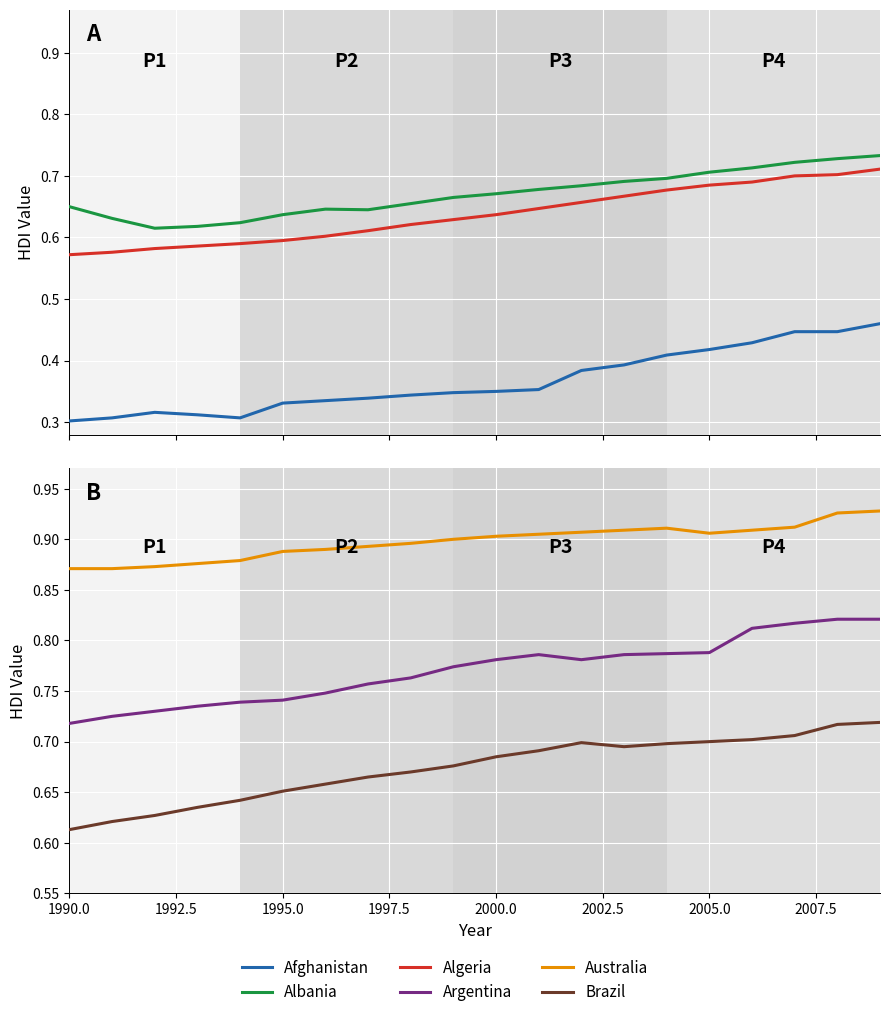

What are all the series names shown in the legend?

Afghanistan, Albania, Algeria, Argentina, Australia, Brazil